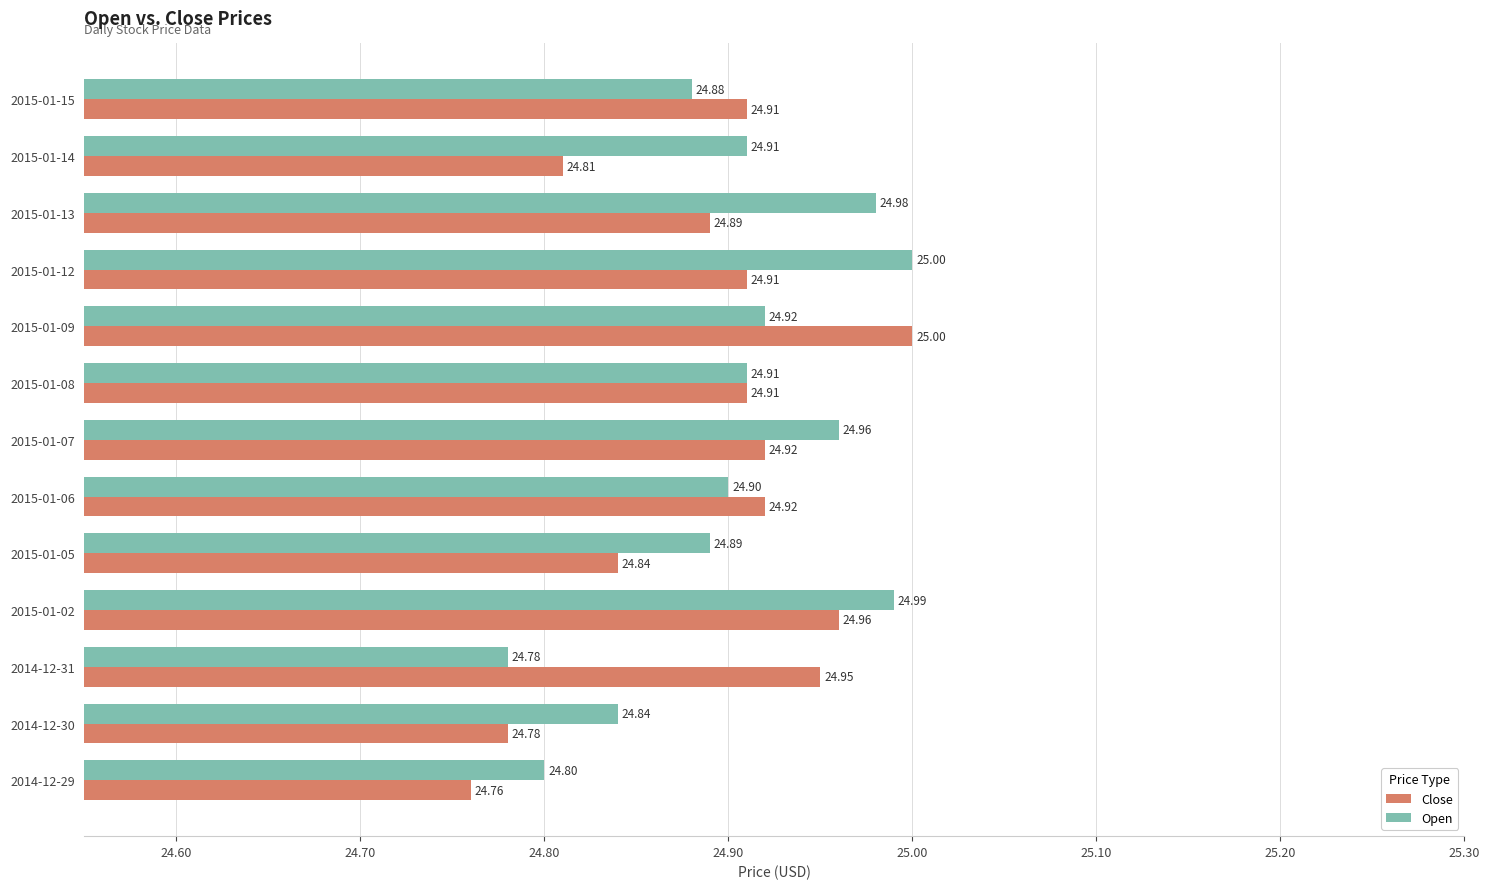

What is the average value of the Open series?

24.9